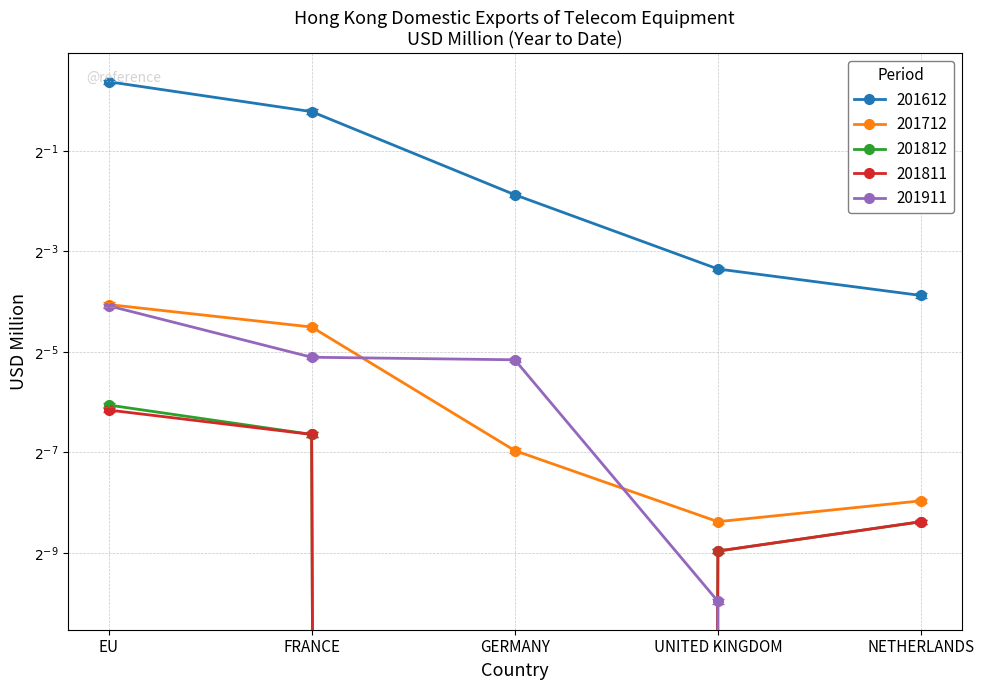

The value of 201612 at GERMANY is 0.3. True or false?

True